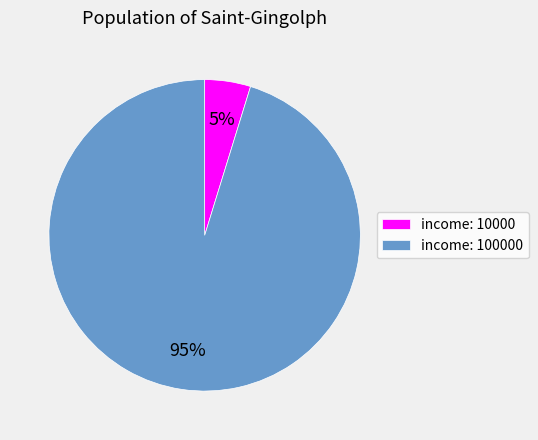

Do income: 100000 and income: 10000 together represent more than half of the pie?

Yes